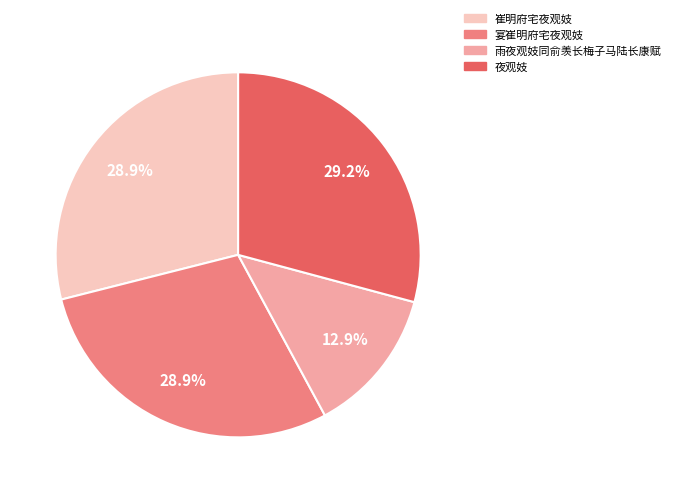

Which category has the smallest portion of the pie?

雨夜观妓同俞羡长梅子马陆长康赋